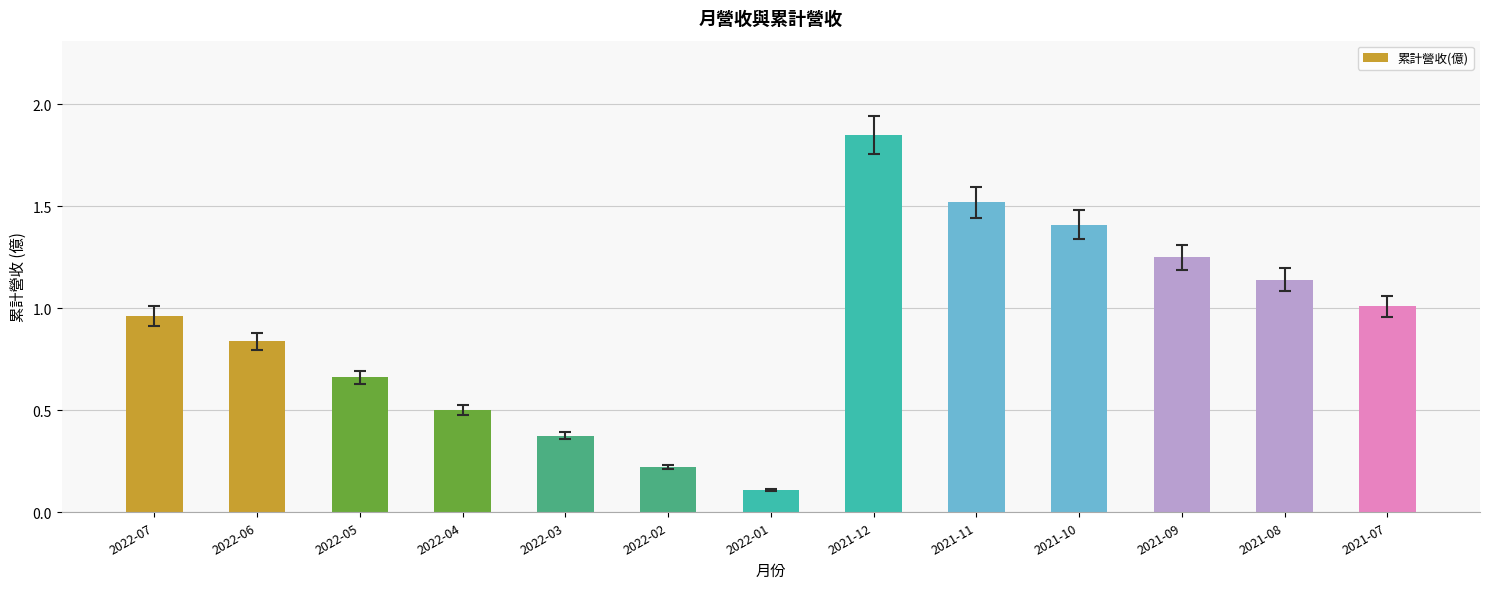

List the labels in order of value, largest first.

2021-12, 2021-11, 2021-10, 2021-09, 2021-08, 2021-07, 2022-07, 2022-06, 2022-05, 2022-04, 2022-03, 2022-02, 2022-01